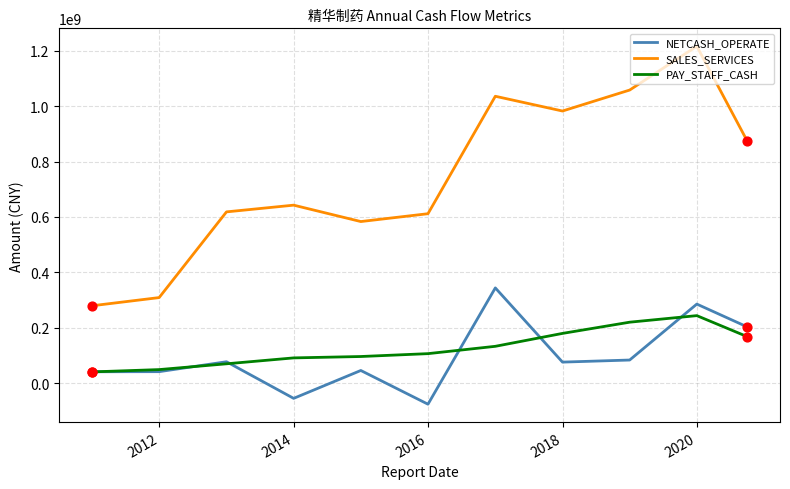

Which series has the largest total across all categories?

SALES_SERVICES